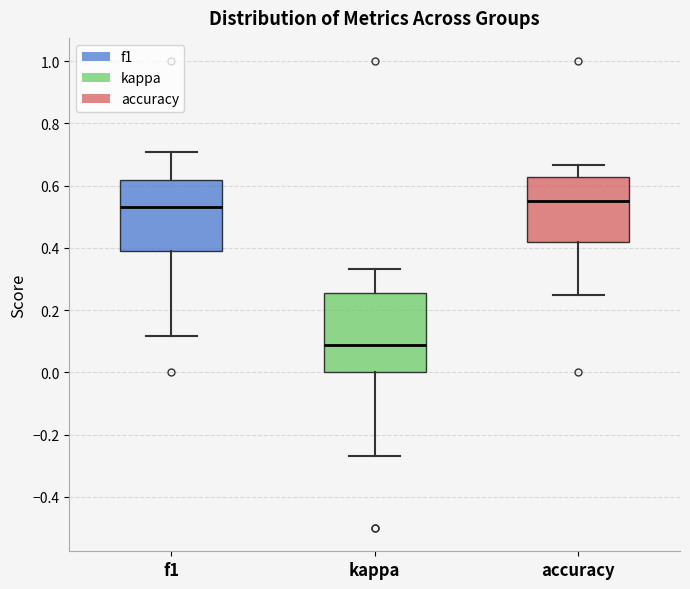

Reading left to right, transcribe this box plot: for each box, give where its median line is, the range the box spans, and where its two whiskers end, as read against the y-axis. The values are not printed on the chart, so give them approximately, as read against the axis.

f1: median 0.54, box 0.40 to 0.62, whiskers 0.12 to 0.70
kappa: median 0.08, box 0.00 to 0.26, whiskers -0.26 to 0.34
accuracy: median 0.56, box 0.42 to 0.62, whiskers 0.26 to 0.66